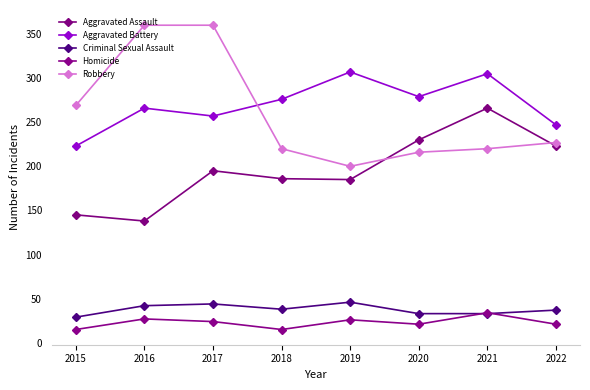

What is the approximate value of Robbery at 2022, to the nearest 5?

225